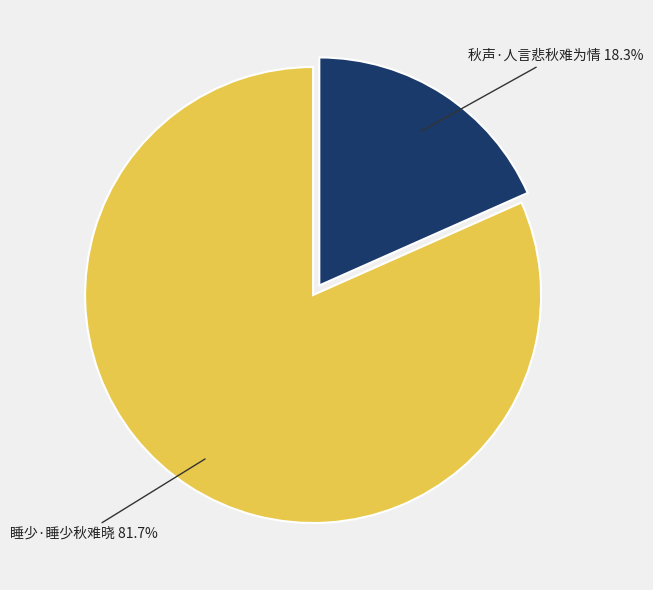

How many segments does this pie chart have?

2